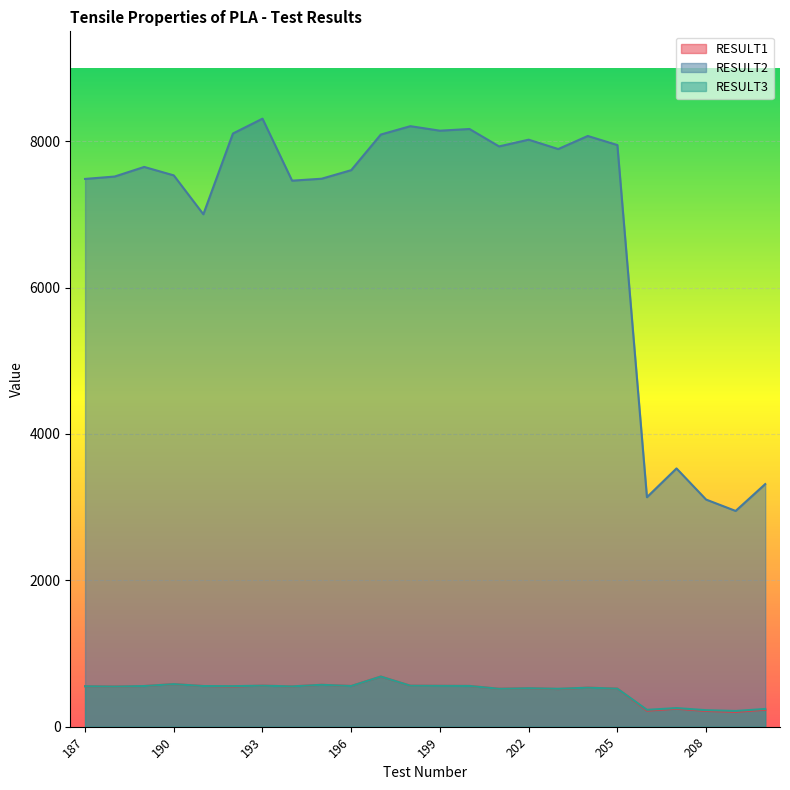

True or false: RESULT1 and RESULT2 cross at least once.

False